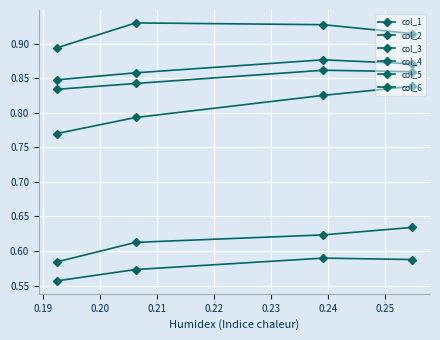

Which series has the widest spread of values?

col_3